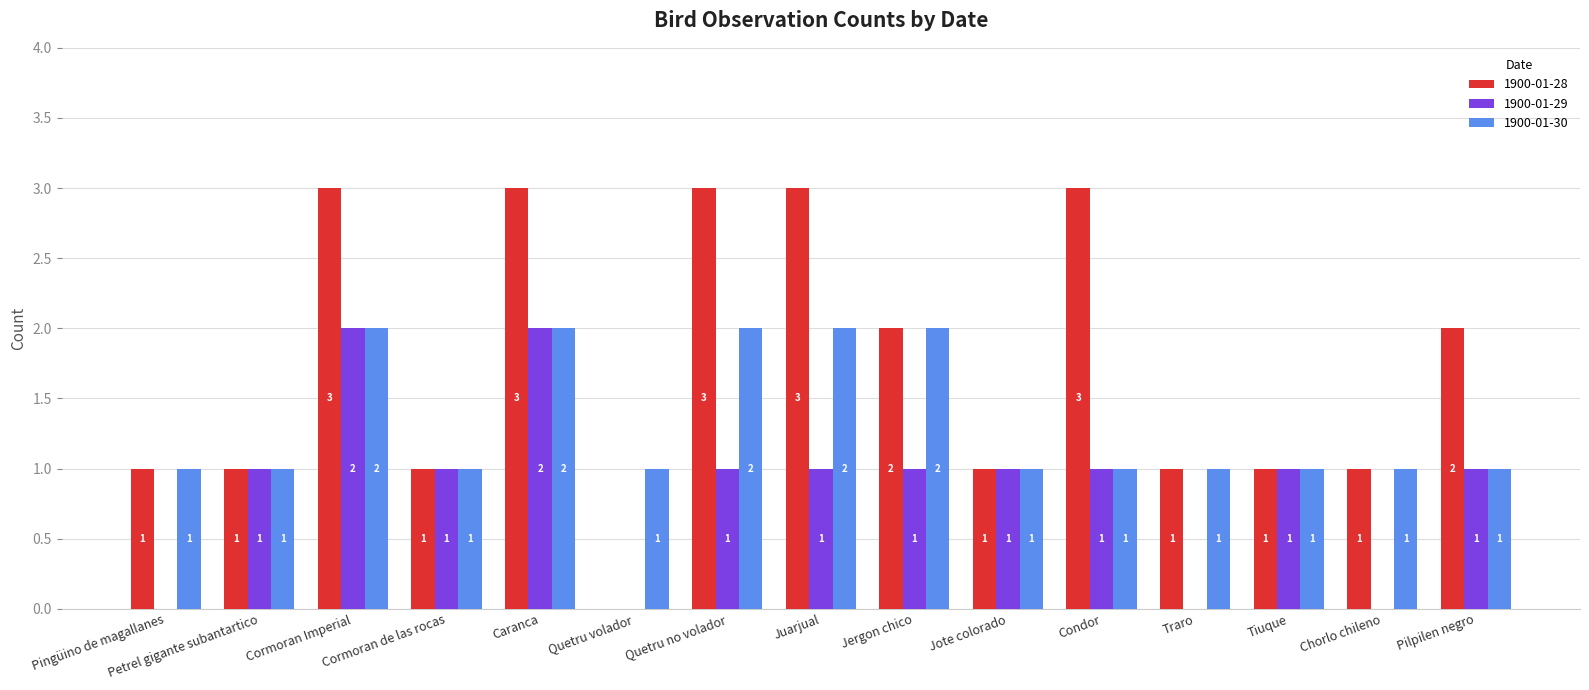

Which series has the largest total across all categories?

1900-01-28